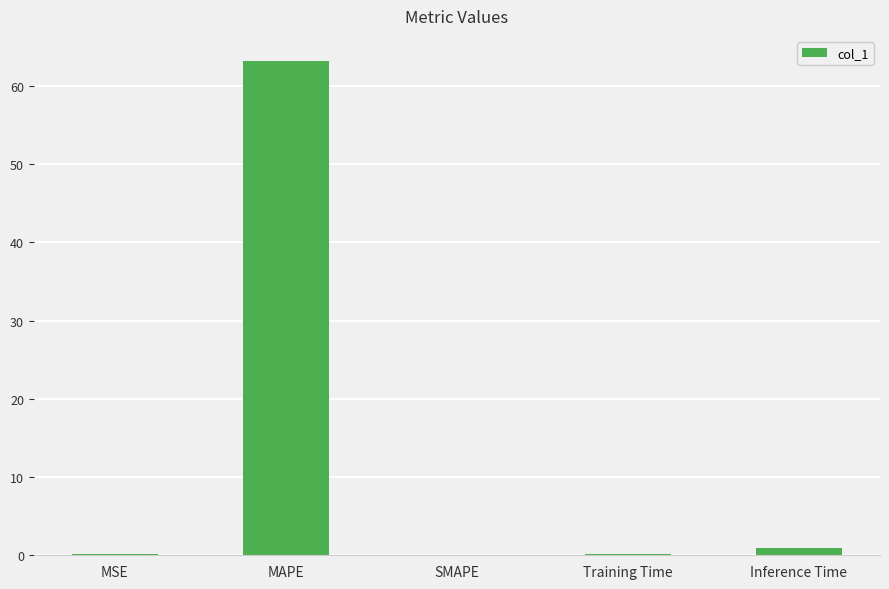

What is the change in value from SMAPE to Inference Time?

+0.9